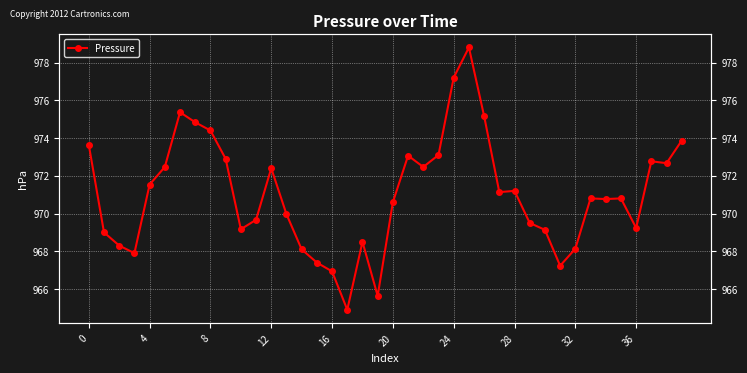

Is it true that the value at 15 is 1451.5?

False